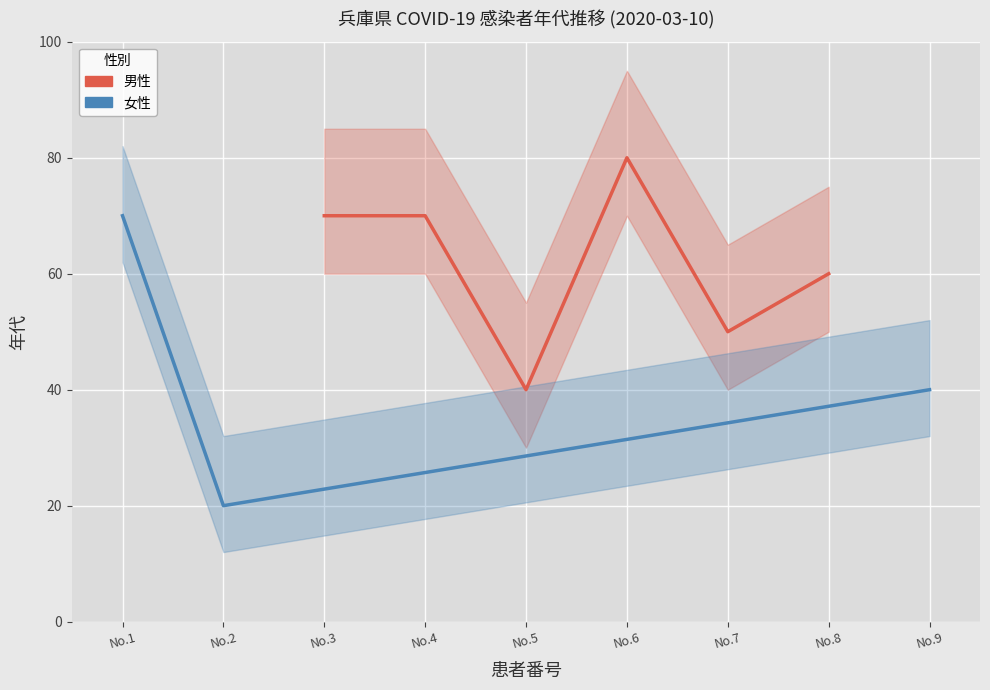

Rank the series by their maximum value, from lowest to highest.

女性, 男性